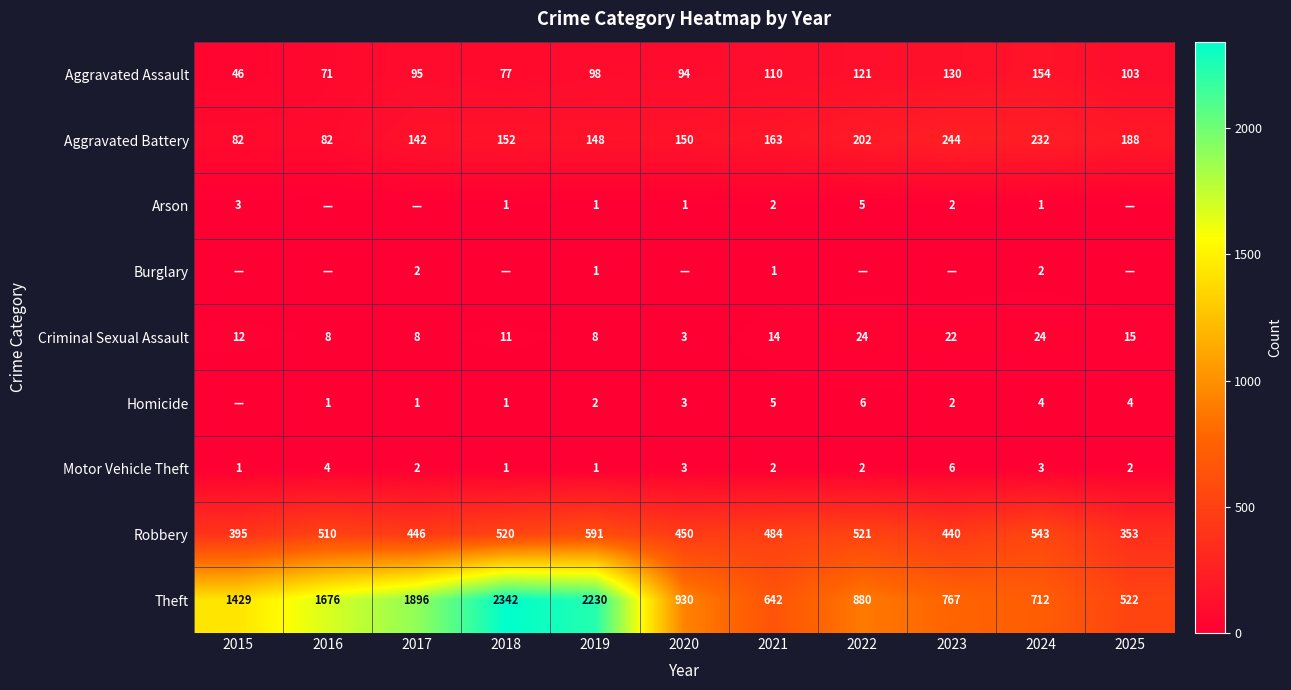

Which series has the largest total across all categories?

Theft